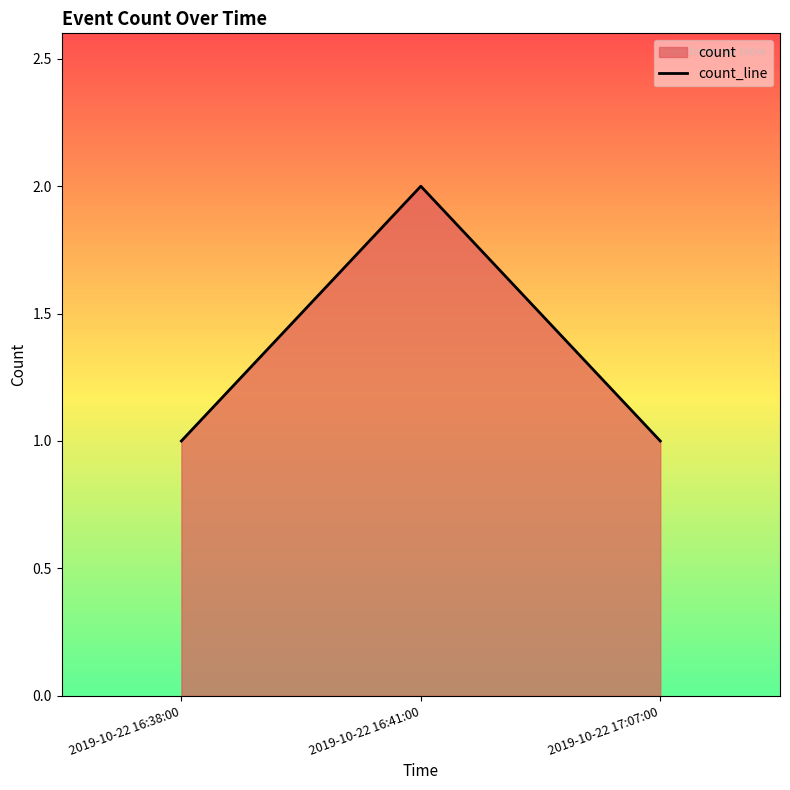

Approximately how many times larger is the value at 2019-10-22 16:38:00 compared to 2019-10-22 16:41:00?

0.5